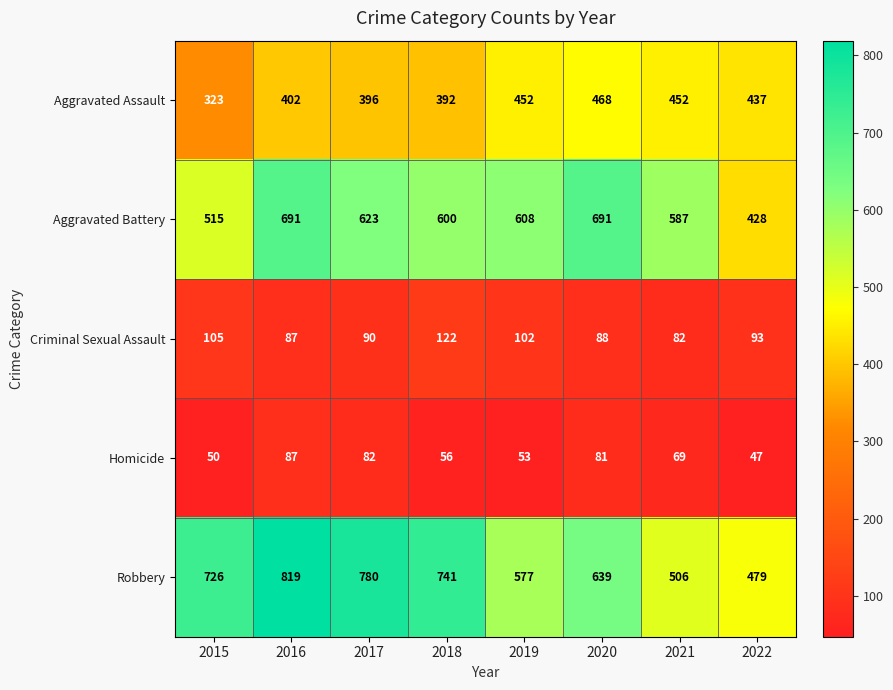

At how many categories does at least one series exceed 165?

8